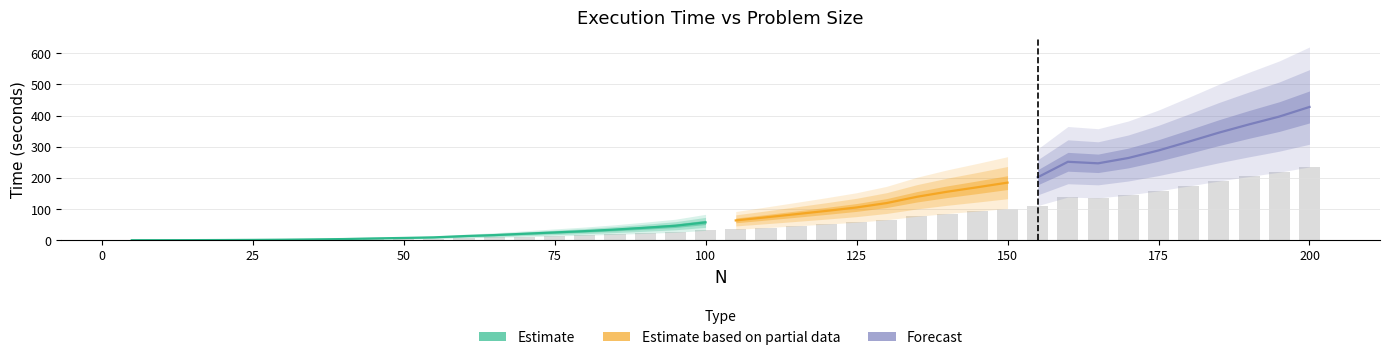

Rank the categories by value from highest to lowest.

200, 195, 190, 185, 180, 175, 170, 160, 165, 155, 150, 145, 140, 135, 130, 125, 120, 115, 110, 105, 100, 95, 90, 85, 80, 75, 70, 65, 60, 55, 50, 45, 40, 35, 30, 25, 20, 15, 10, 5